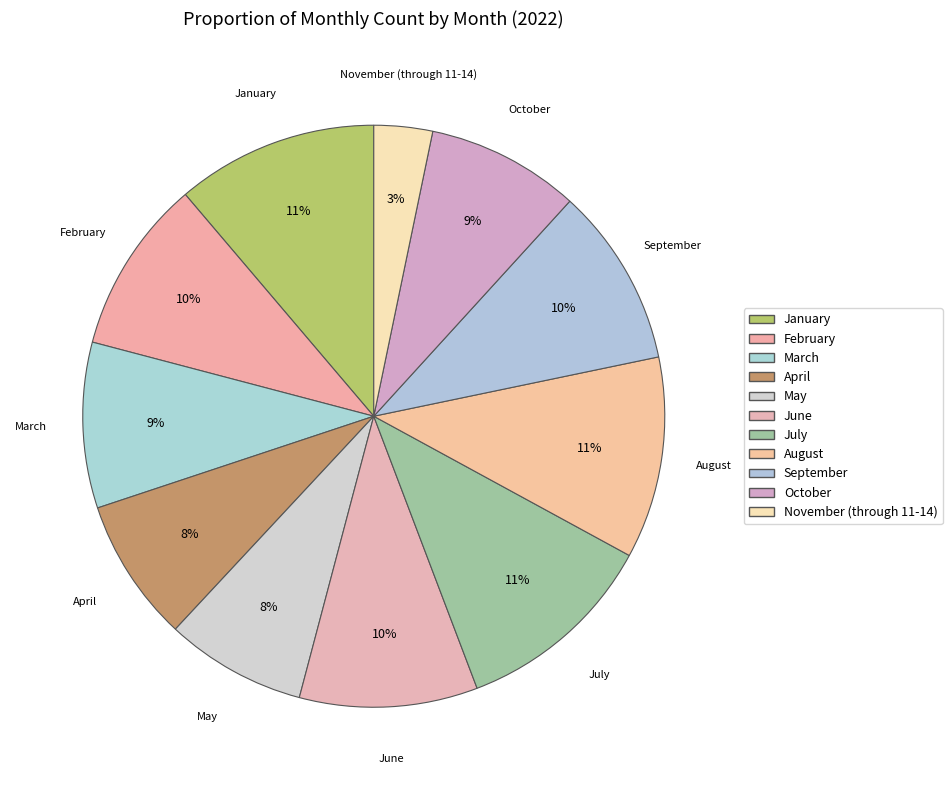

Which has a higher value, January or March?

January